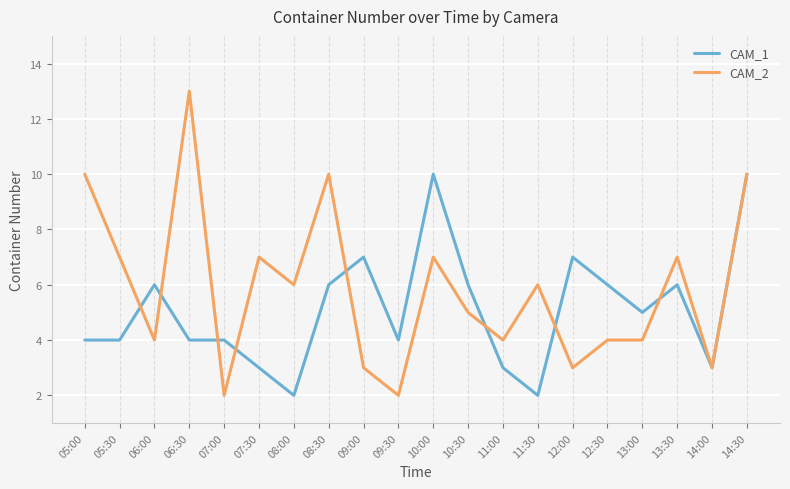

At 12:30, list the series in order from largest to smallest.

CAM_1, CAM_2